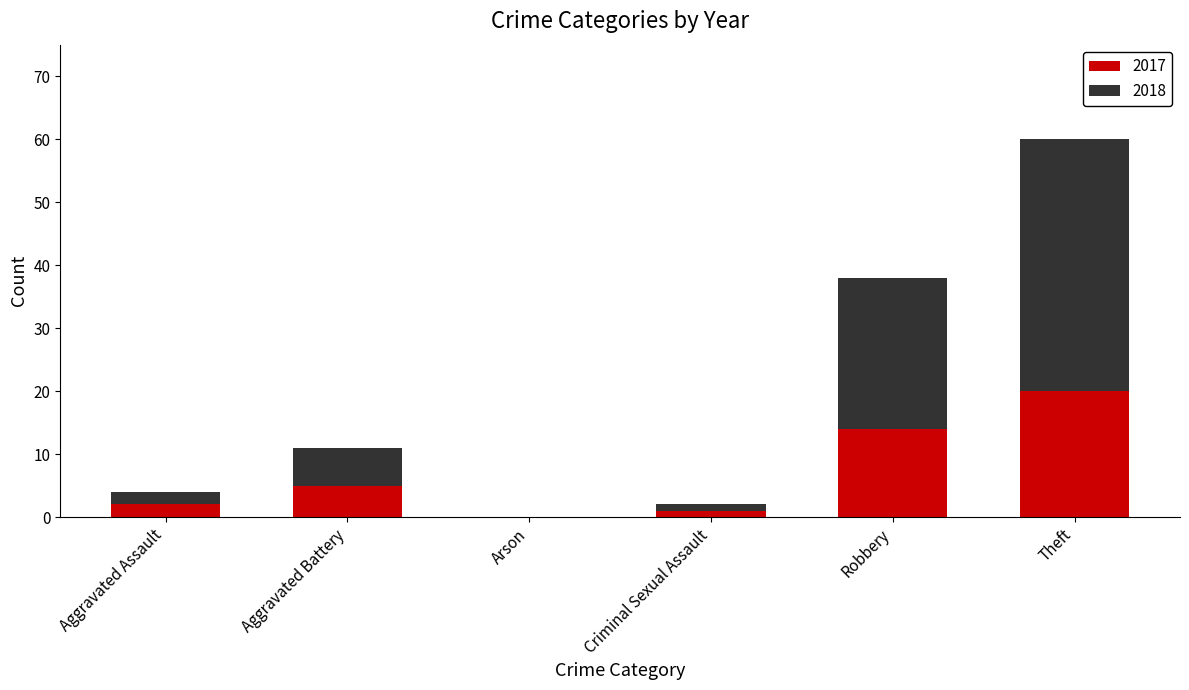

At which category is the sum across all series the highest?

Theft